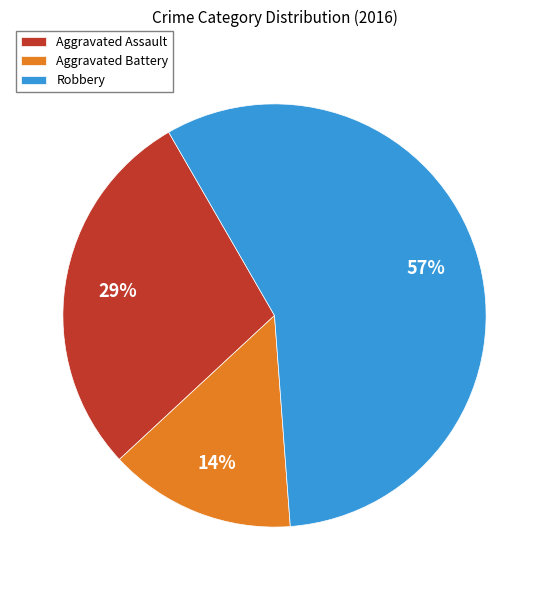

Count the number of slices in the pie.

3